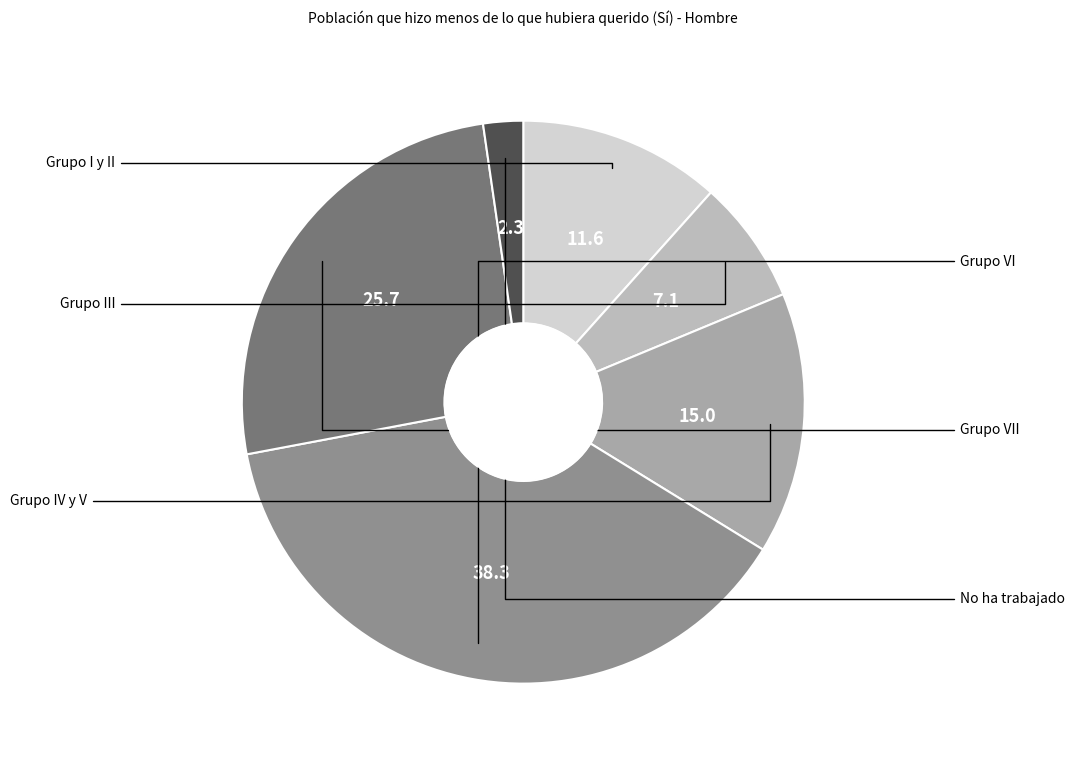

Count the number of slices in the pie.

6